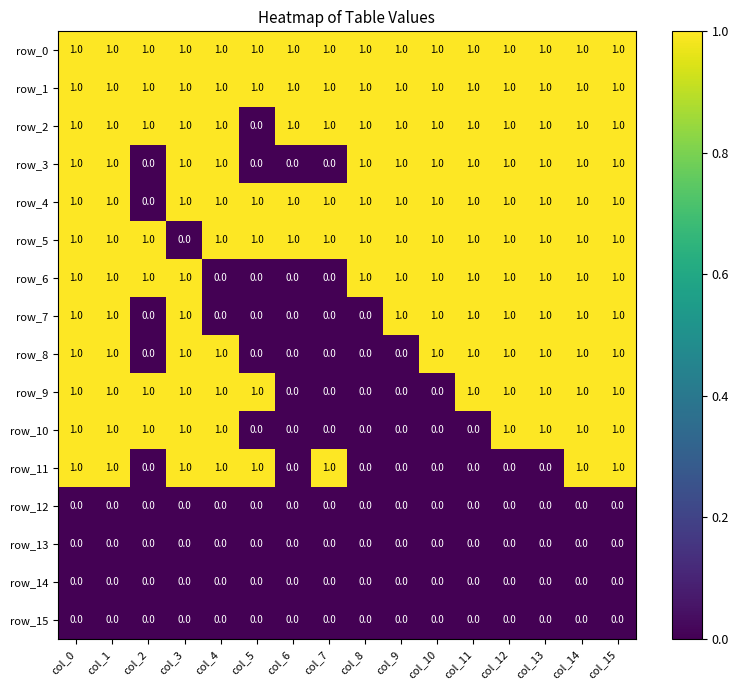

How many row_6 values are between 1 and 2?

12